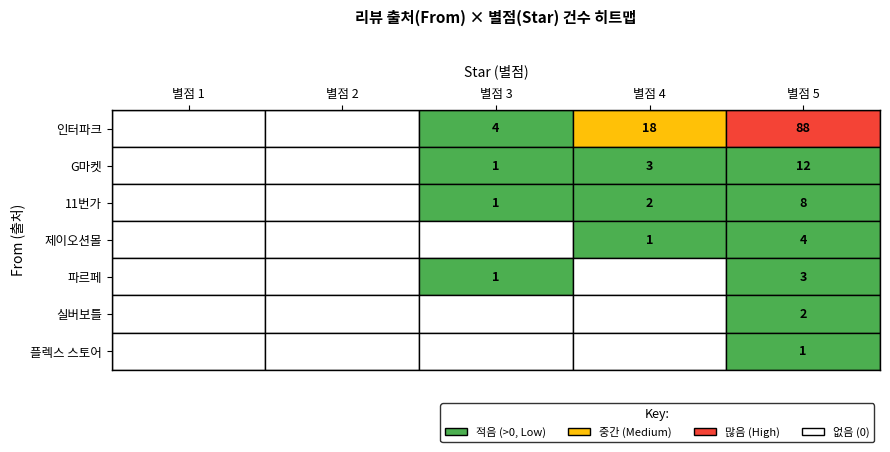

How many values in G마켓 are above zero?

3